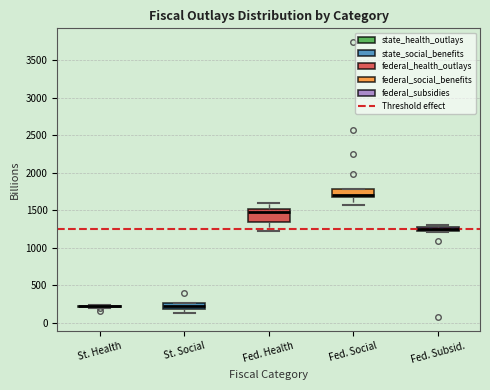

Where is the upper edge of the box for St. Social on the y-axis? The values are not printed on the chart, so give them approximately, as read against the axis.

250